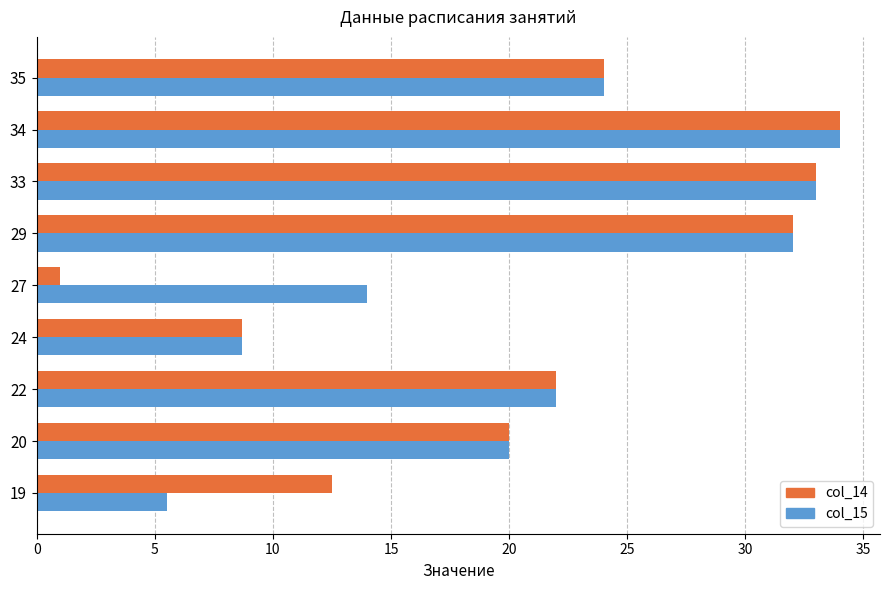

Rank the categories by col_14 value from lowest to highest.

27, 24, 19, 20, 22, 35, 29, 33, 34